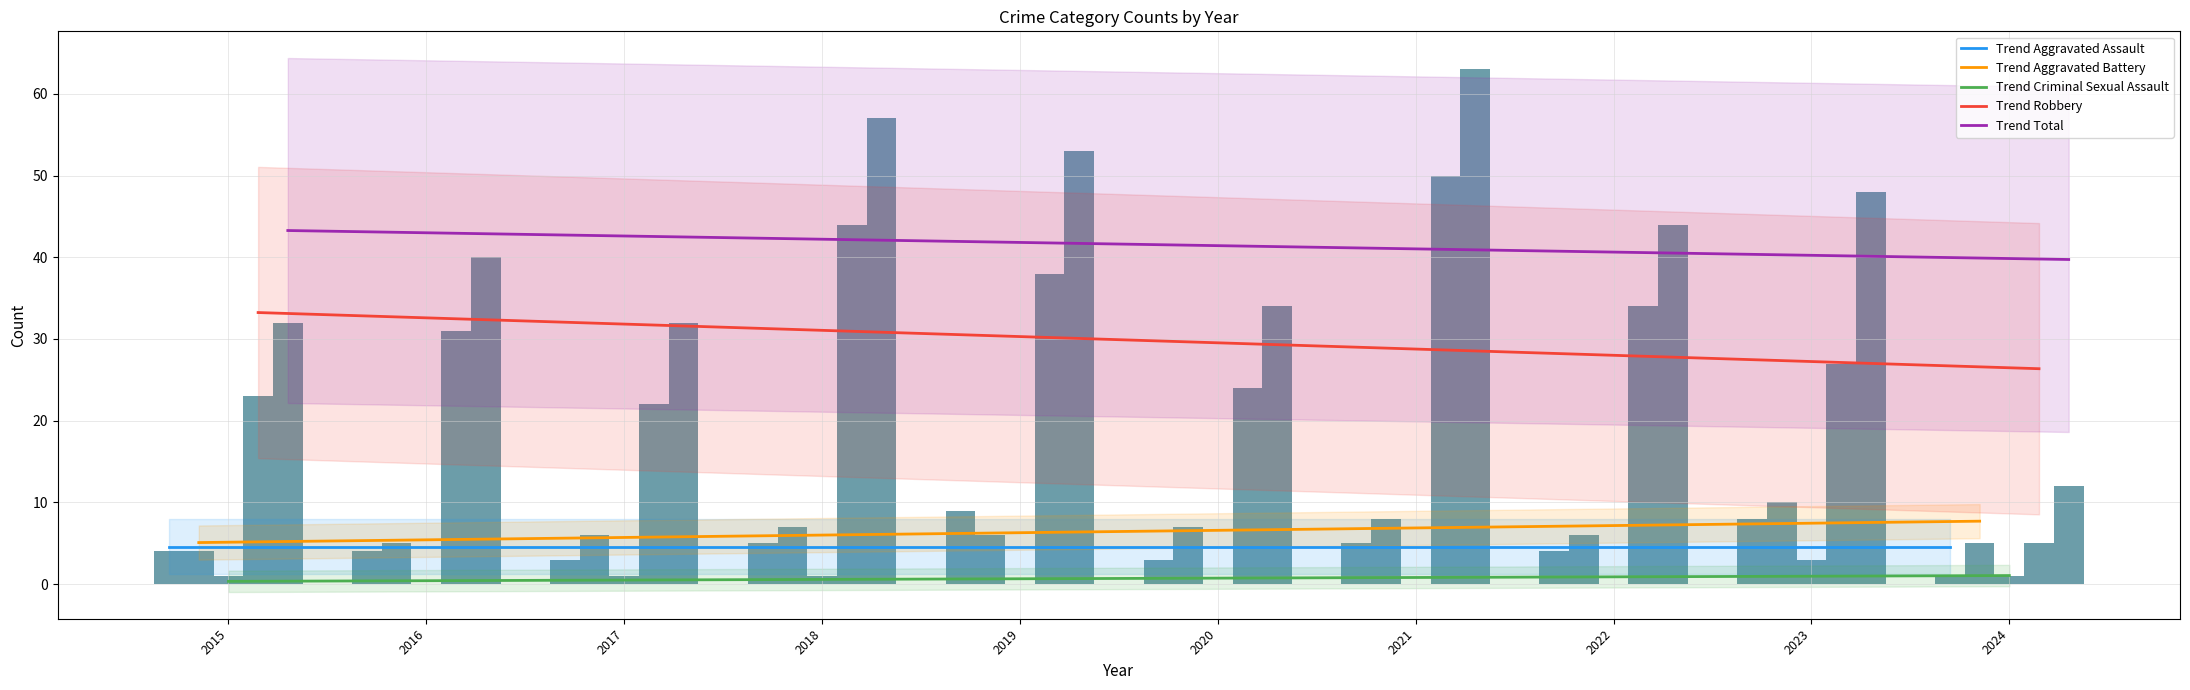

Which category has the highest value in the Aggravated Assault series?

2019